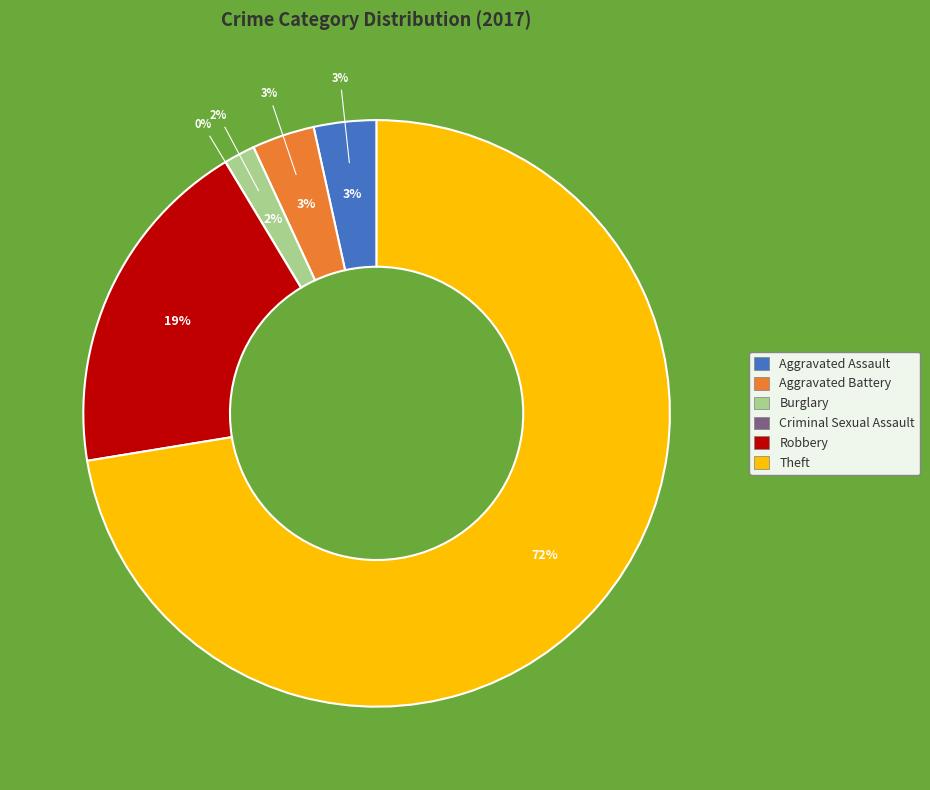

To the nearest percent, what is the combined percentage of Burglary and Aggravated Assault?

5%